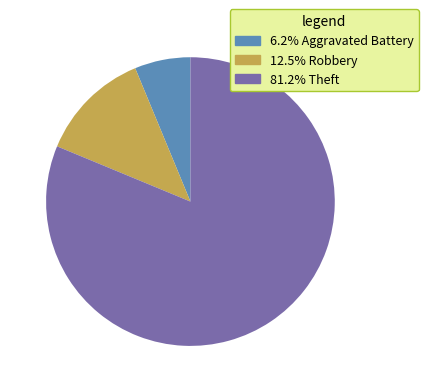

Does 81.2% Theft account for over 50% of the chart?

Yes